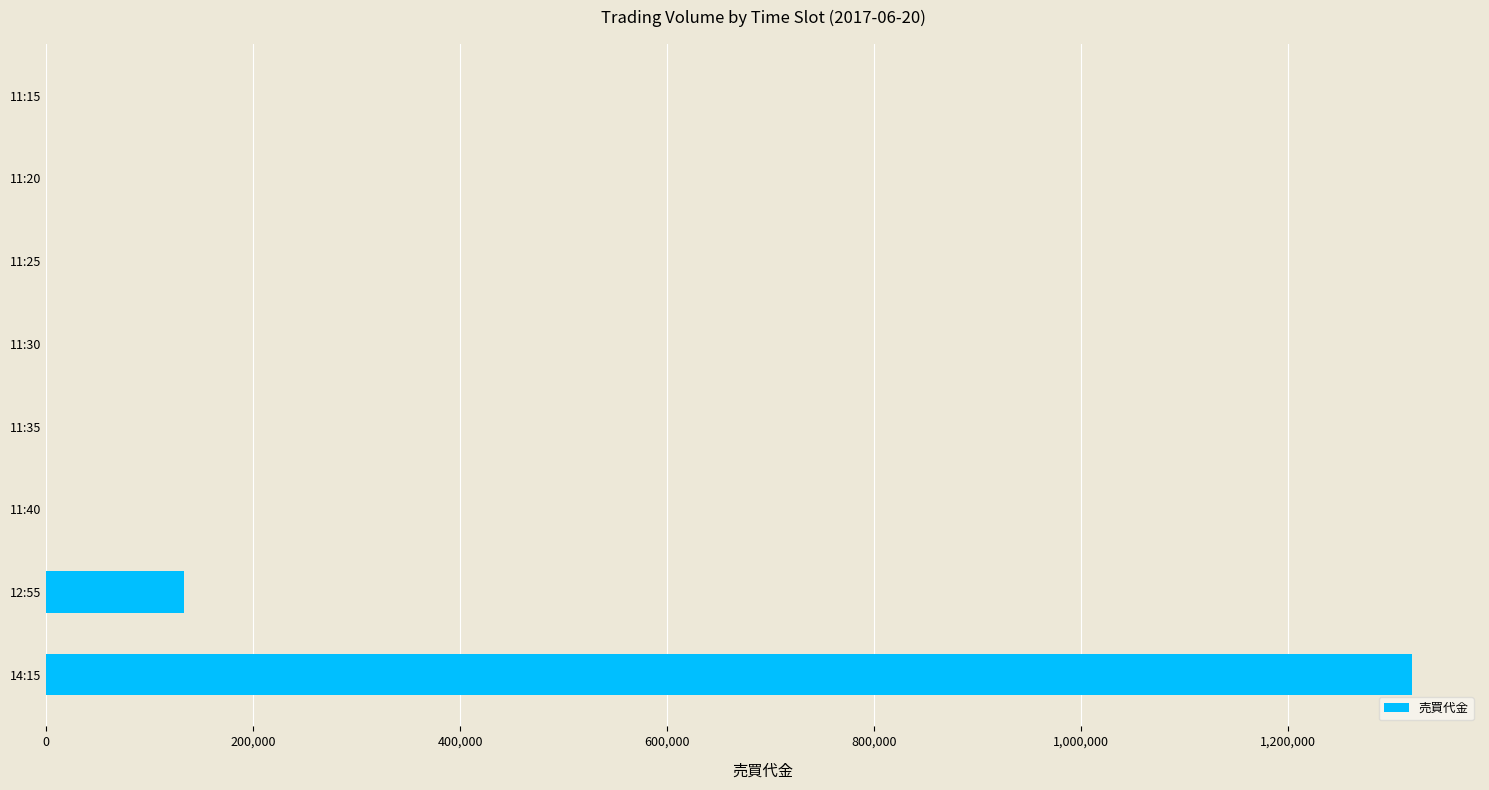

Count the number of data series in this chart.

1